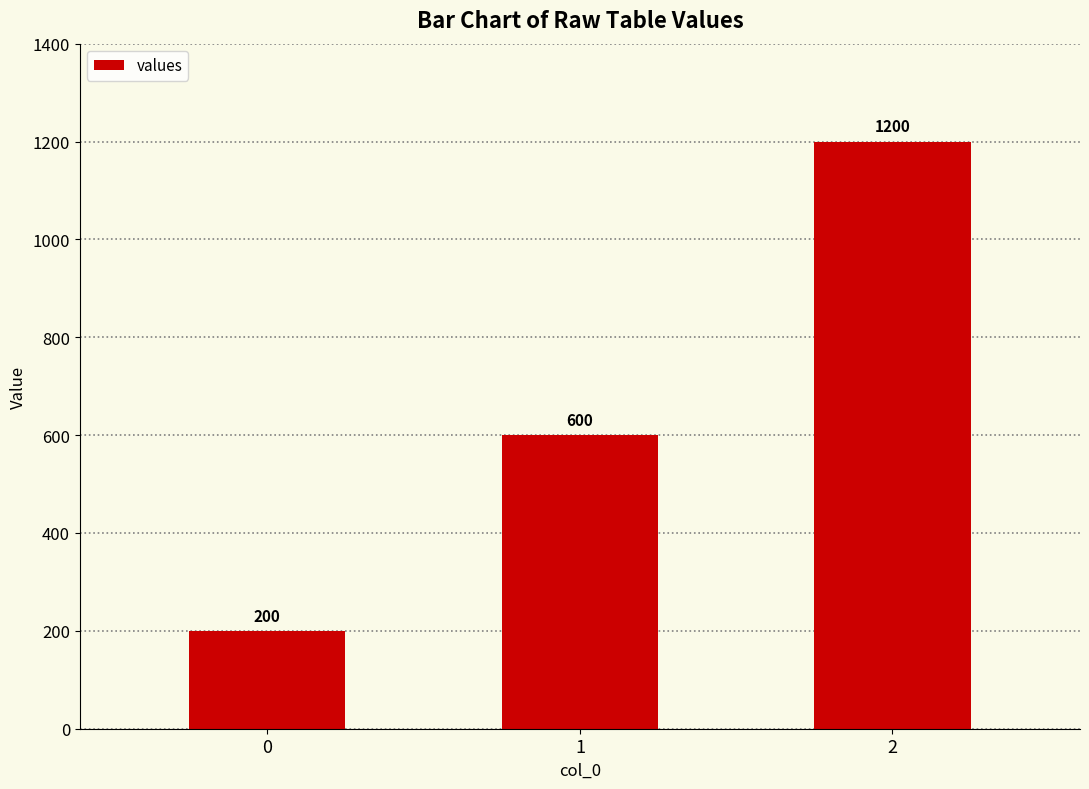

What is the ratio of the value at 0 to the value at 1?

0.3